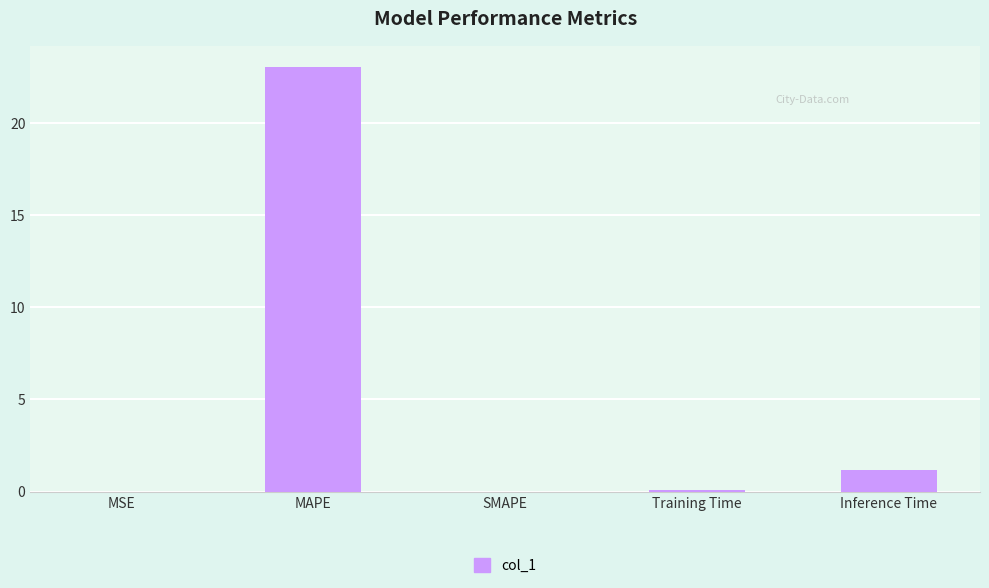

How many series are shown in this chart?

1